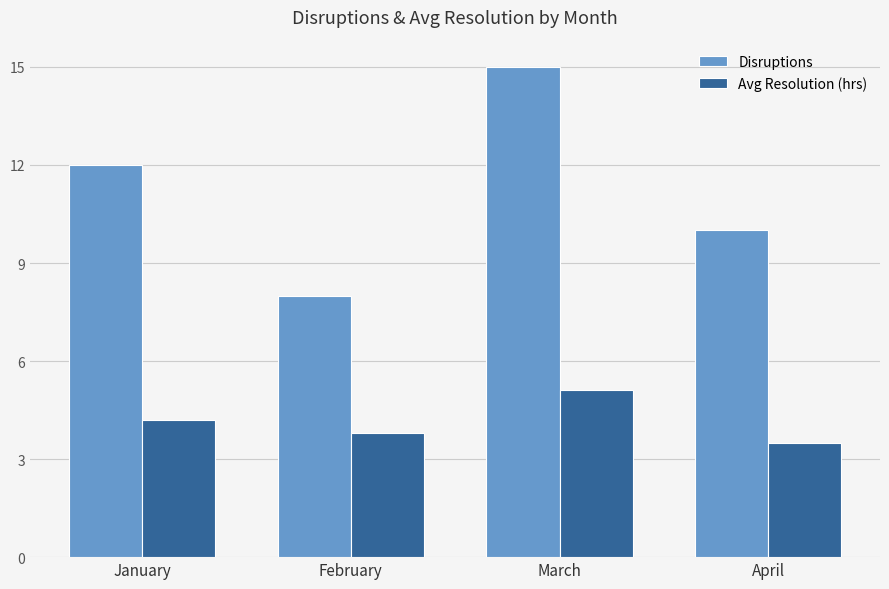

How many values in the Avg Resolution (hrs) series are below 4?

2